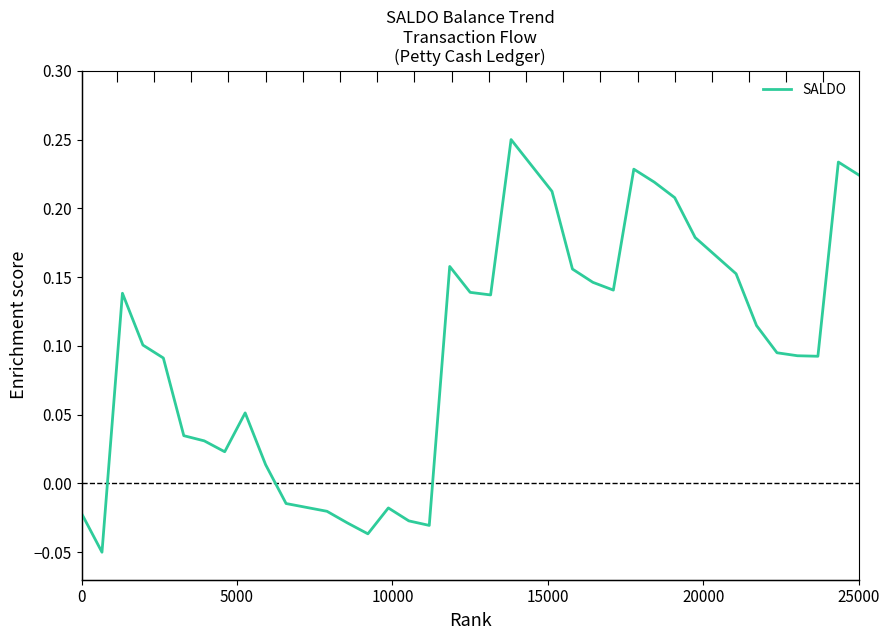

What is the greatest value displayed?

0.2